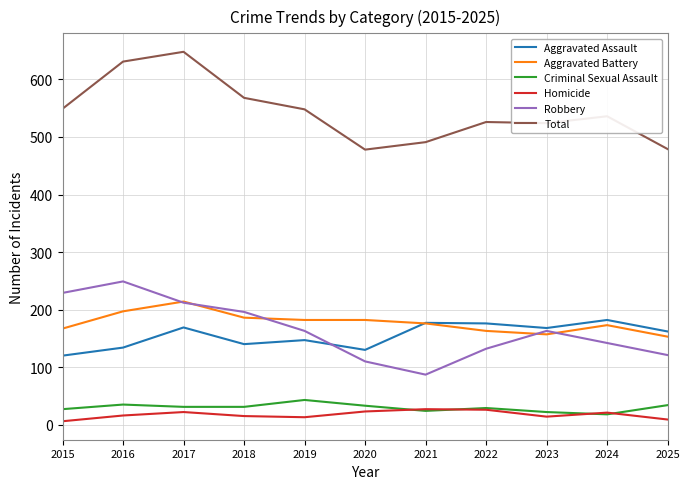

True or false: Aggravated Assault and Total cross at least once.

False